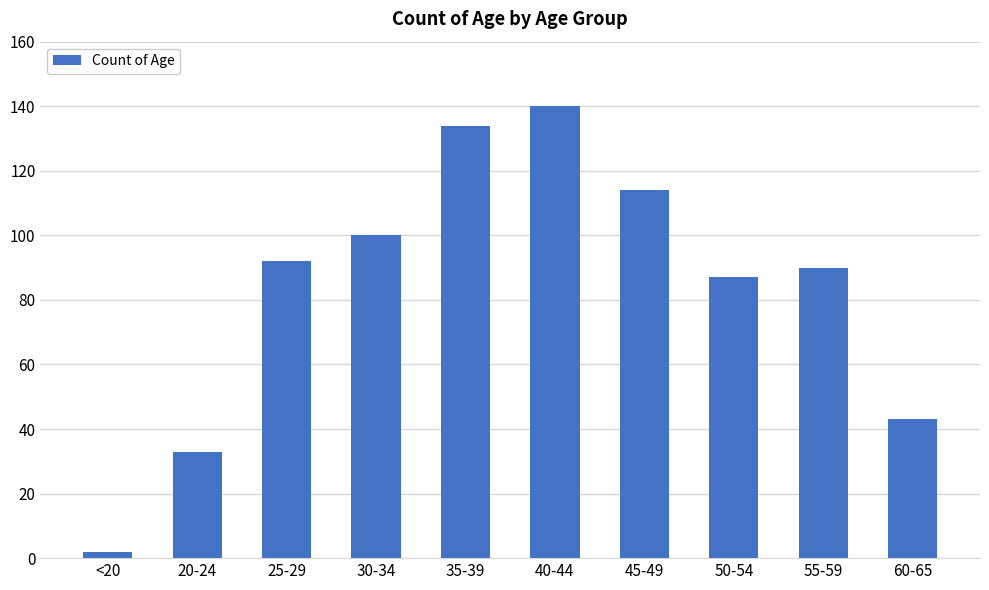

Which label corresponds to the smallest value in the chart?

<20